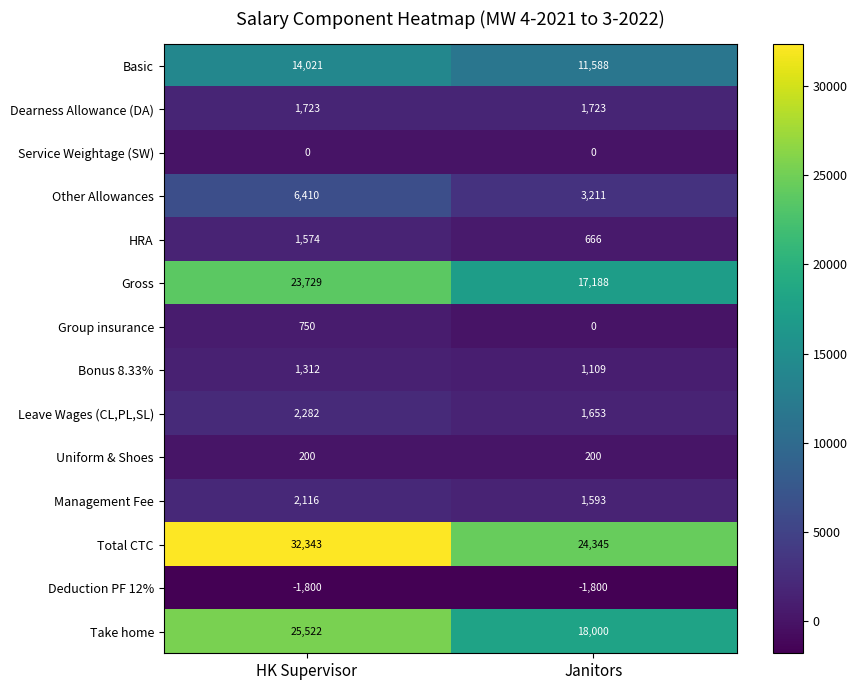

What is the difference between the Bonus 8.33% values at Janitors and HK Supervisor?

203